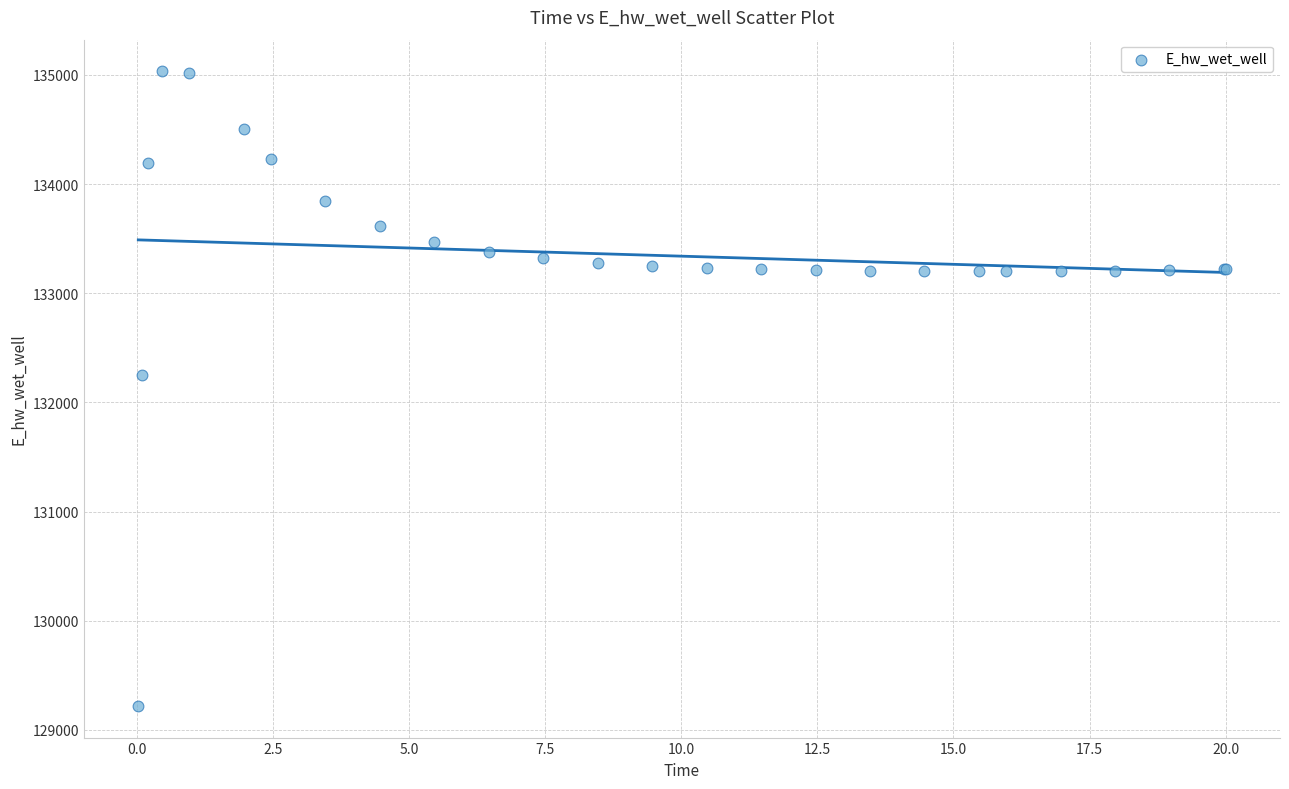

What Y value in the scatter plot is closest to 132126?

132254.1